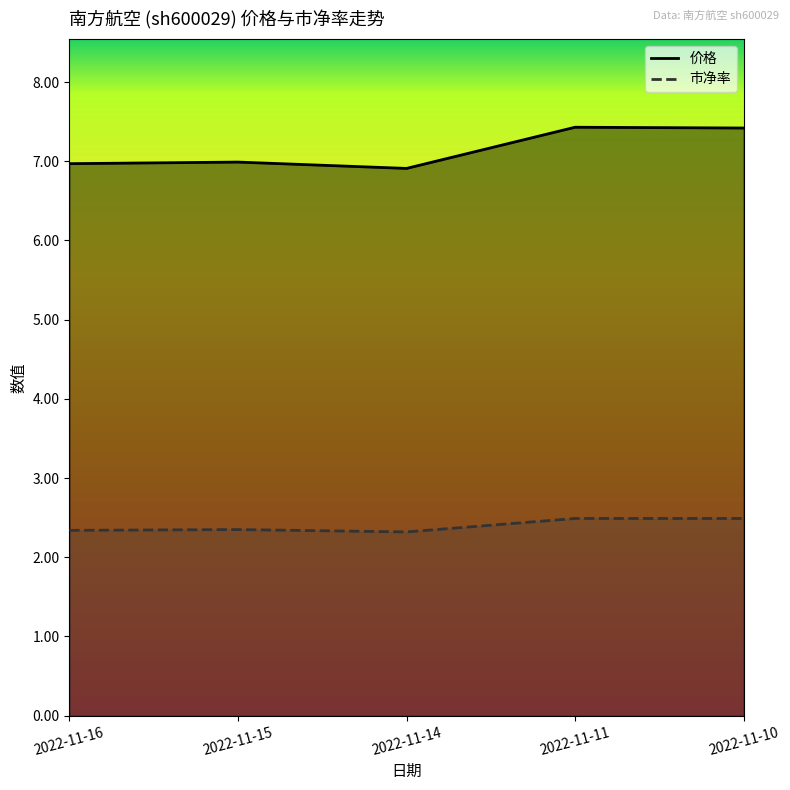

The 价格 series shows 7.0 at 2022-11-15. True or false?

True